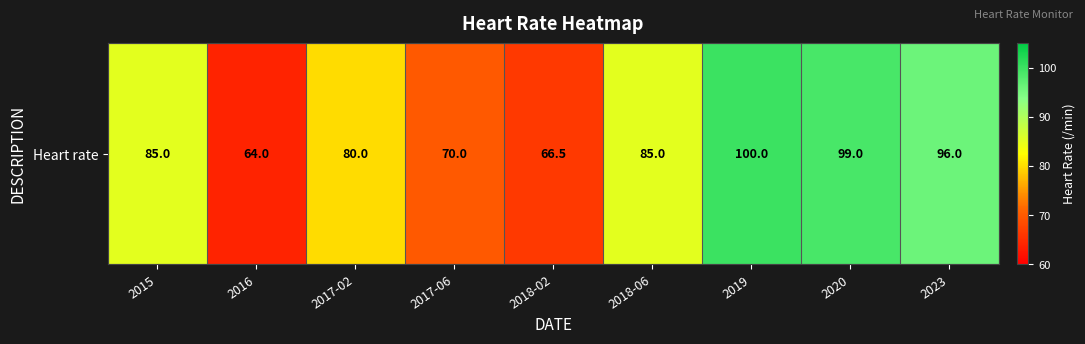

Rank the categories by value from highest to lowest.

2019, 2020, 2023, 2015, 2018-06, 2017-02, 2017-06, 2018-02, 2016